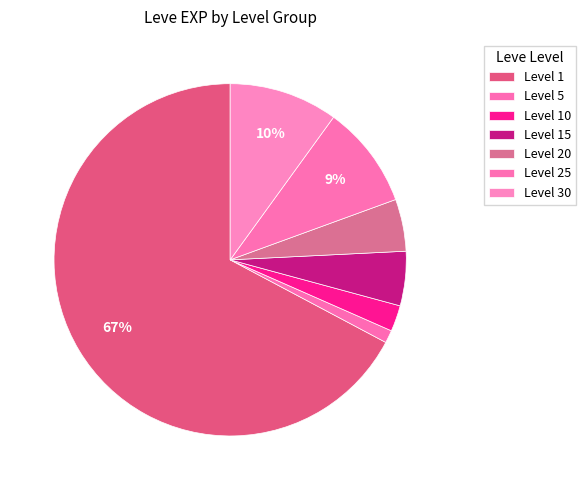

Between Level 5 and Level 10, which is larger?

Level 10